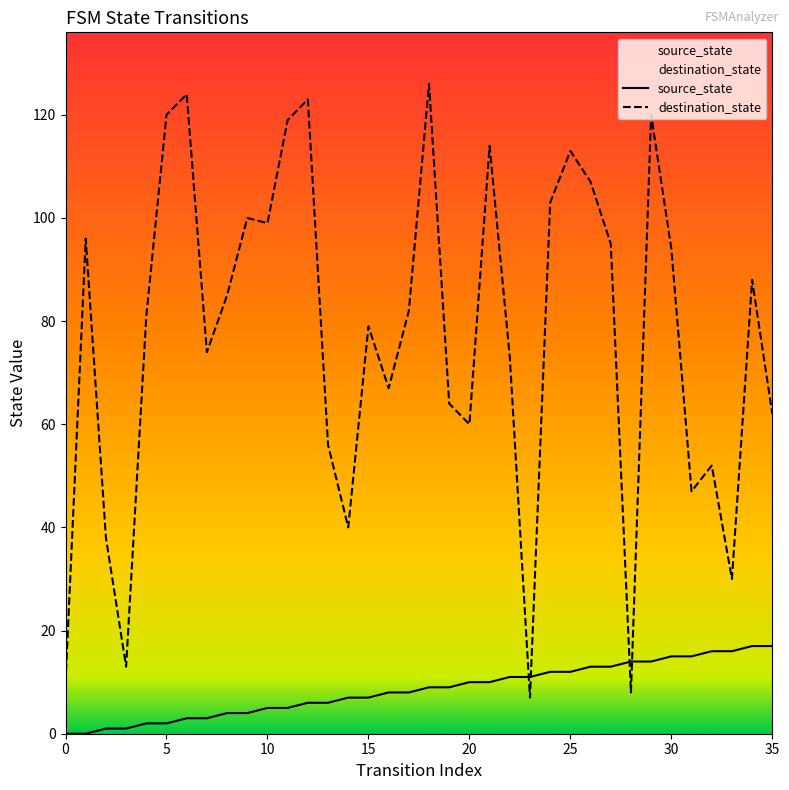

What is the minimum value for destination_state?

7